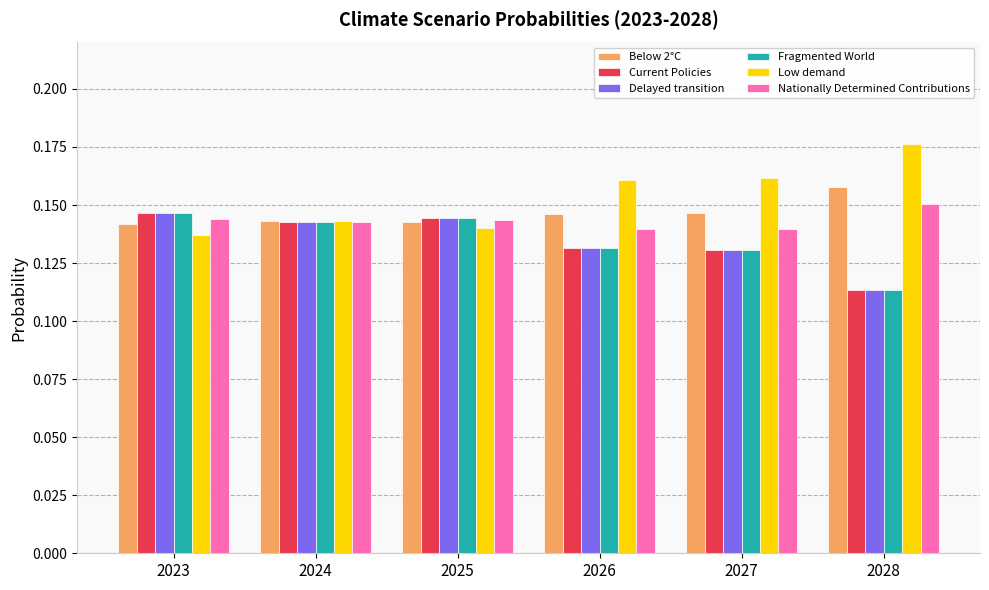

At how many categories does at least one series exceed 0?

6